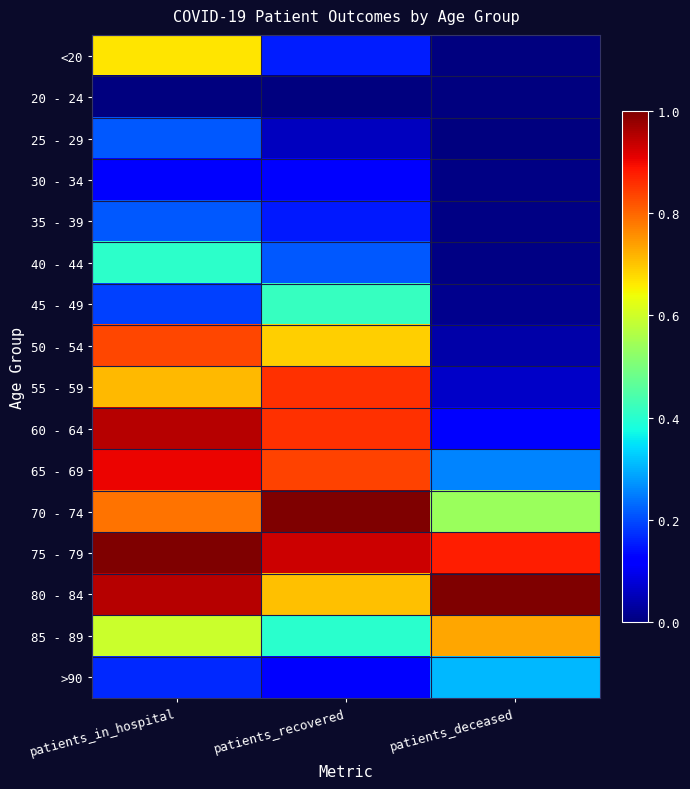

Which series has the largest range (max minus min)?

60 - 64